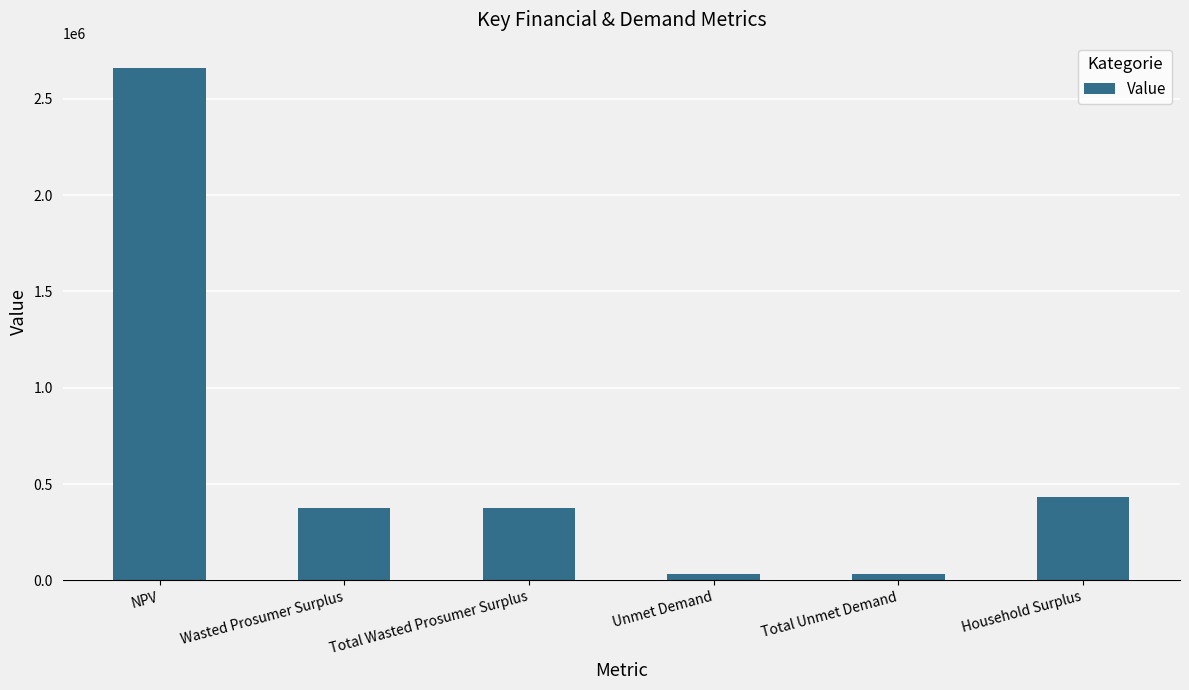

What is the change in value from NPV to Unmet Demand?

-2625302.0